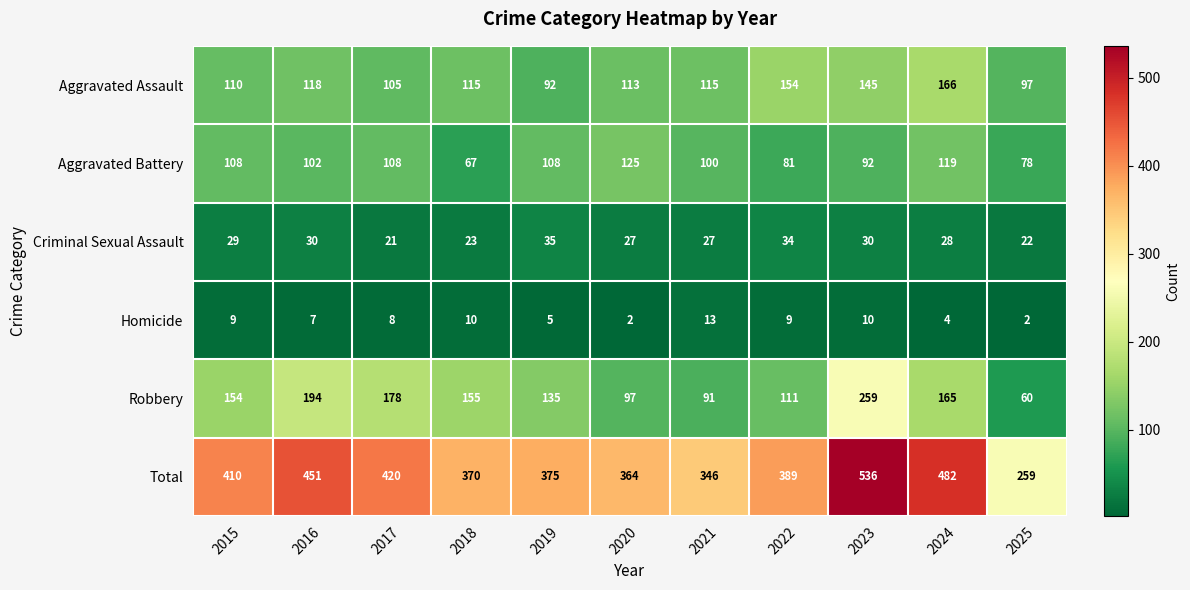

What is the smallest value displayed?

2